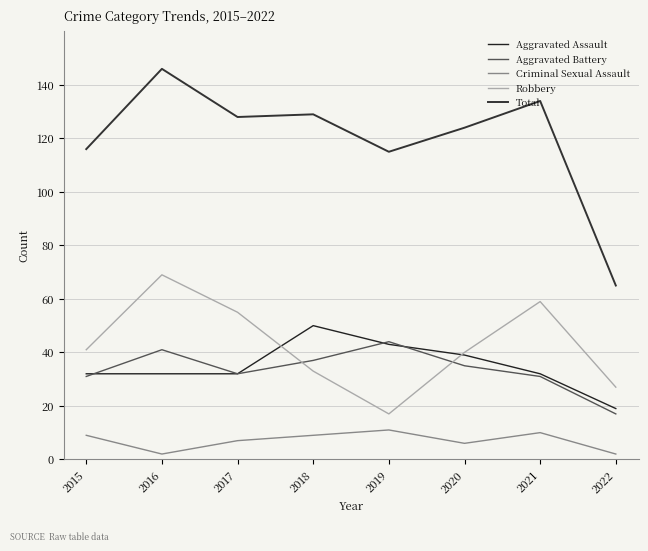

At which category is the sum across all series the highest?

2016